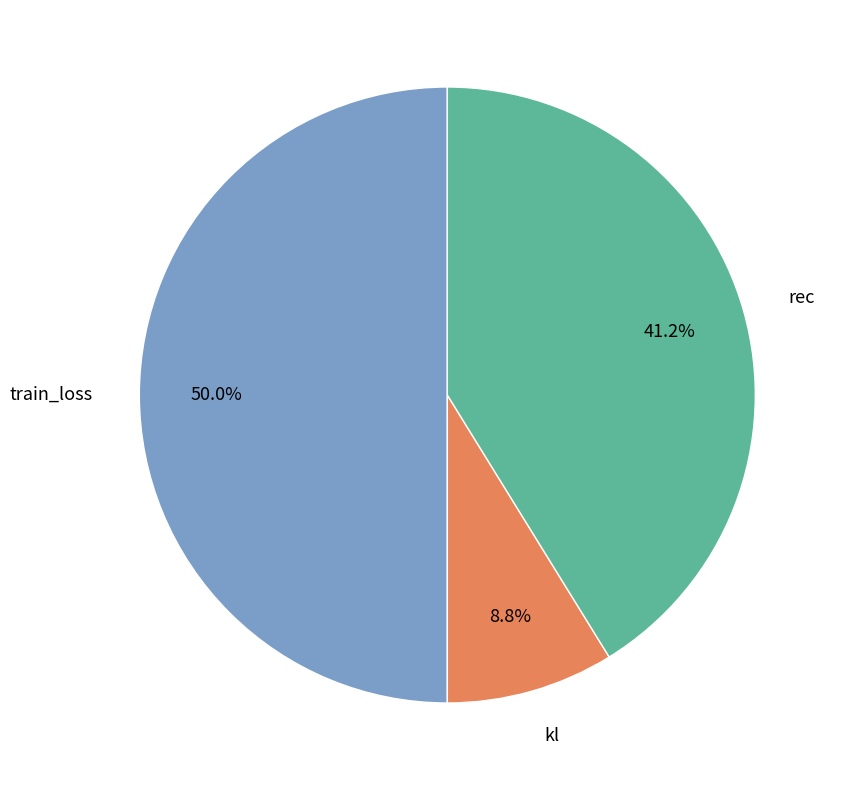

Which has a higher value, train_loss or kl?

train_loss